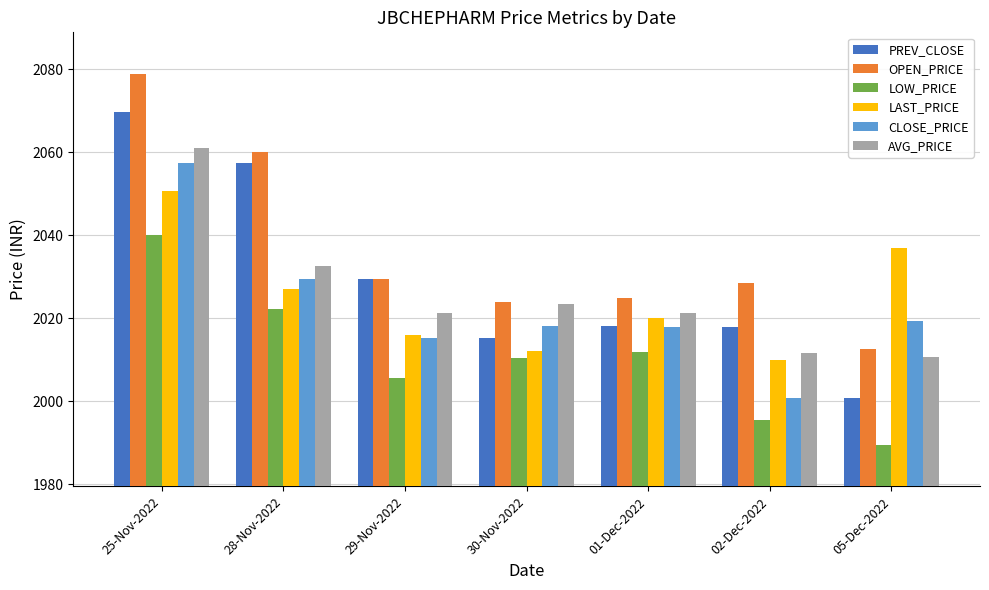

Is it true that PREV_CLOSE equals 1381.0 at 01-Dec-2022?

False